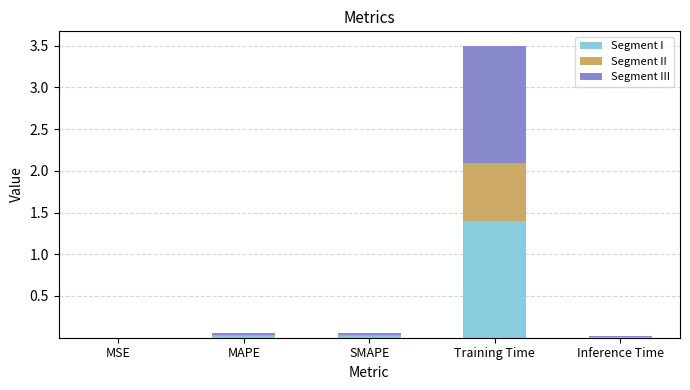

At which category is the sum across all series the highest?

Training Time